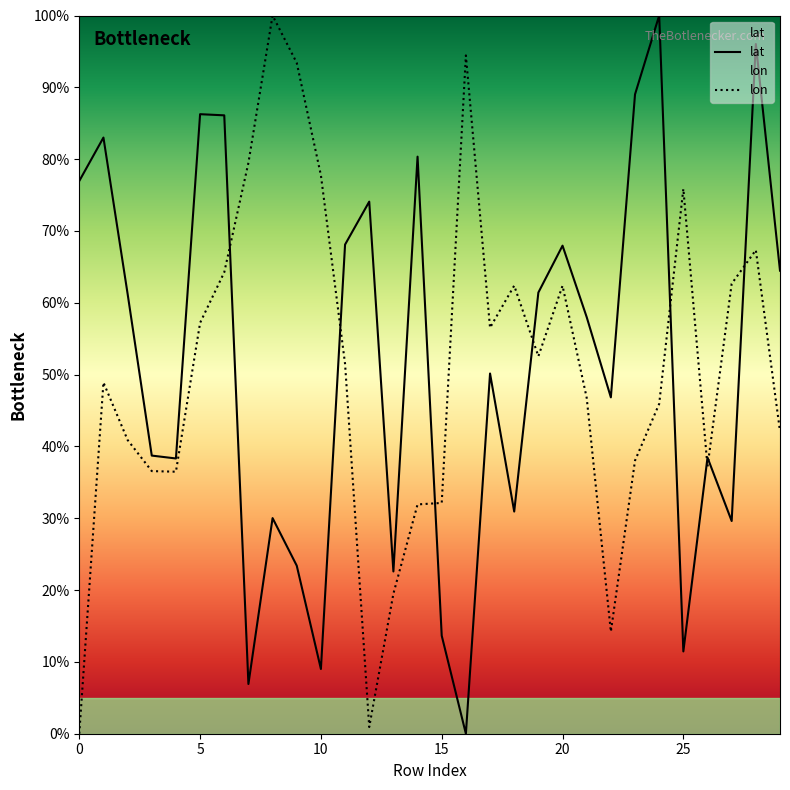

True or false: lat has a value of 2.5 at 10.

False